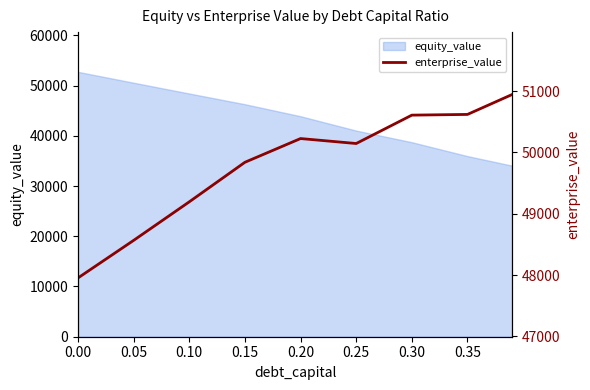

Is it true that the value at 0.30 is 50608.2?

True